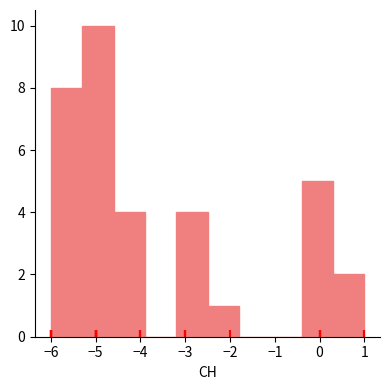

How tall is the bar that spans -5.3 to -4.6 on the x-axis? The values are not printed on the chart, so give them approximately, as read against the axis.

10